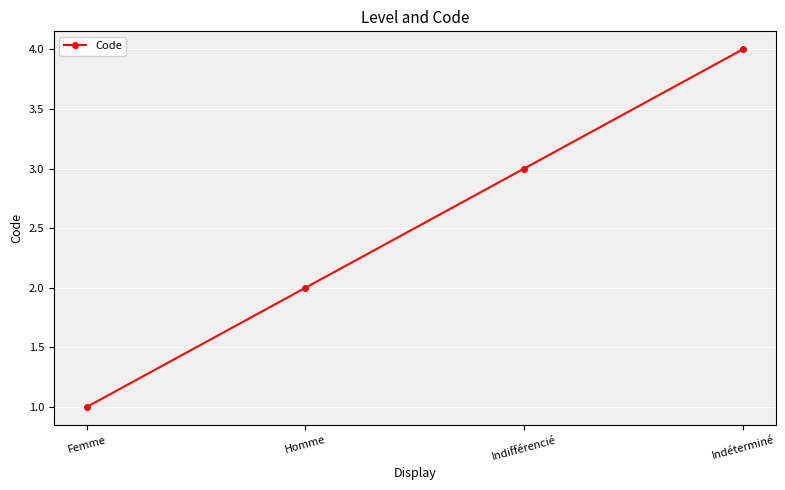

Which category has the lowest value across all series?

Femme